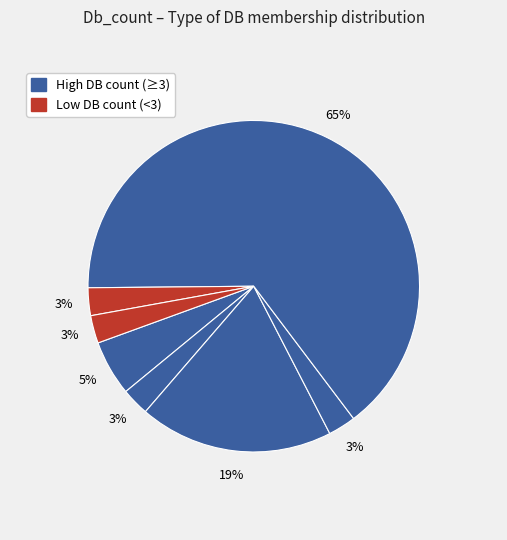

How many slices are in this pie chart?

7